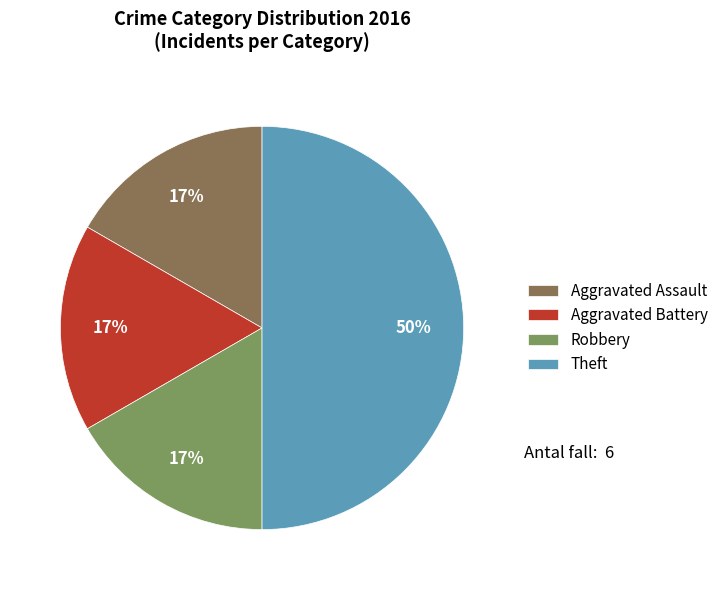

To the nearest percent, what portion does Aggravated Battery represent?

17%